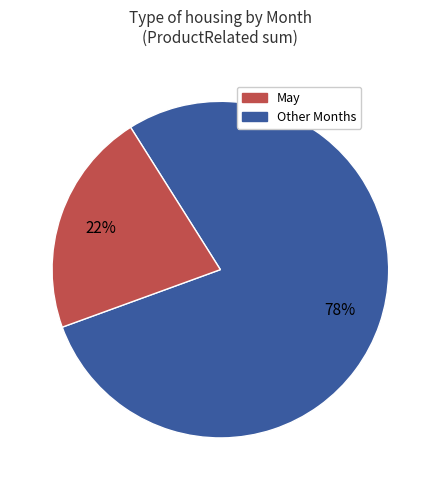

To the nearest percent, what is the average slice percentage?

50%